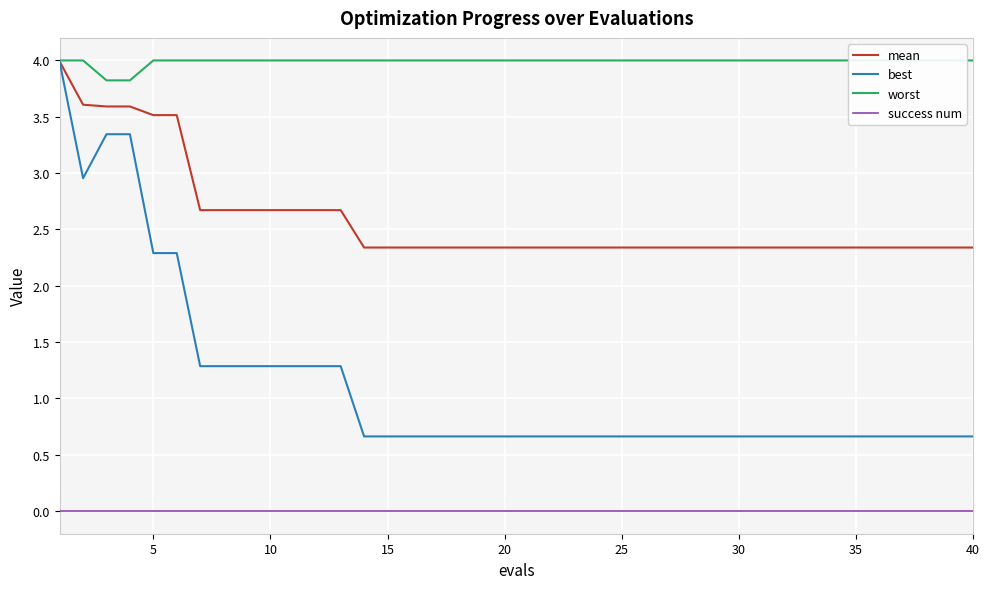

The mean series shows 4.2 at 10. True or false?

False